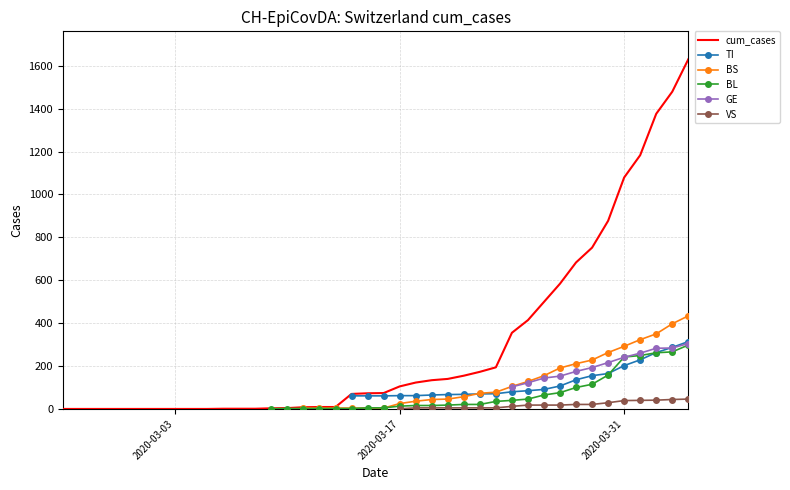

Is the value of BL at 31 greater than the value of BS at 27?

No